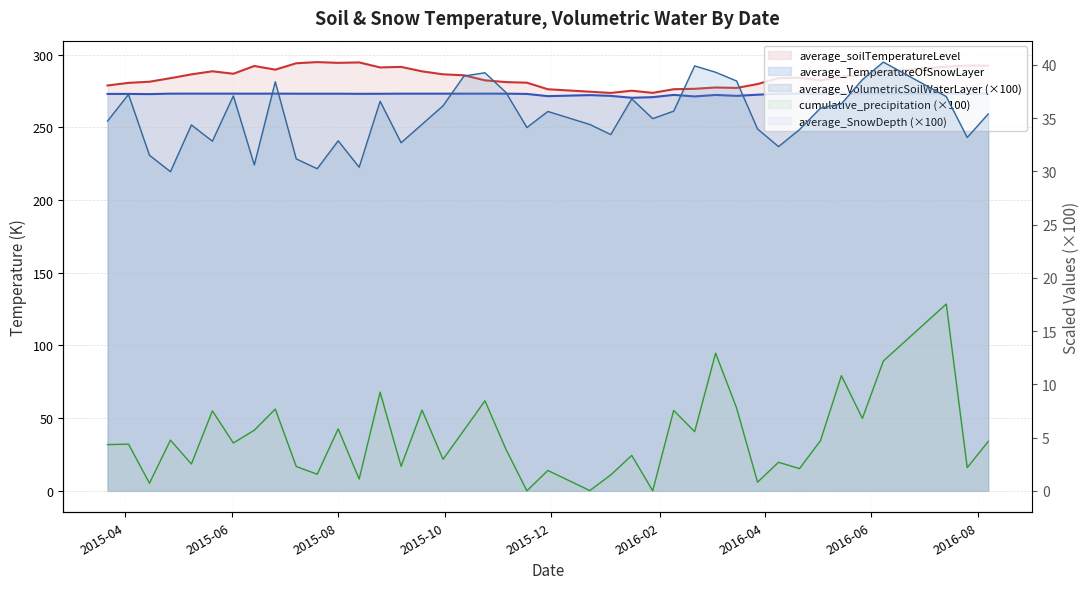

What is the label of the 35th point from the left?

2016/5/15